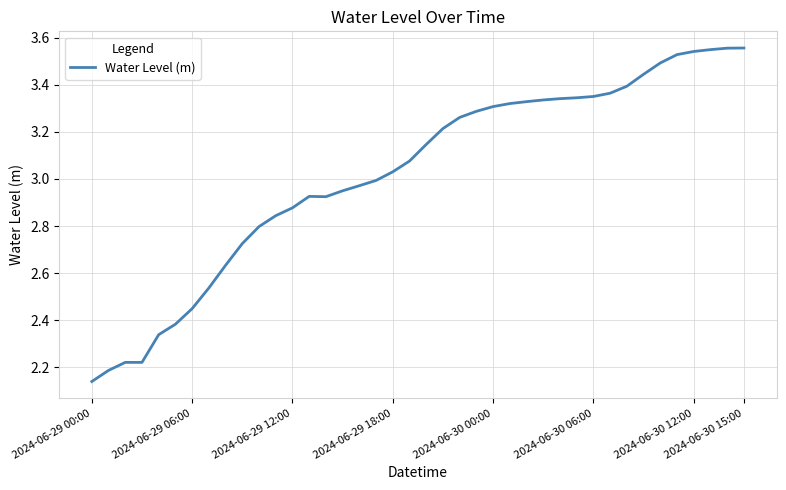

What is the difference between the maximum and minimum values?

1.4